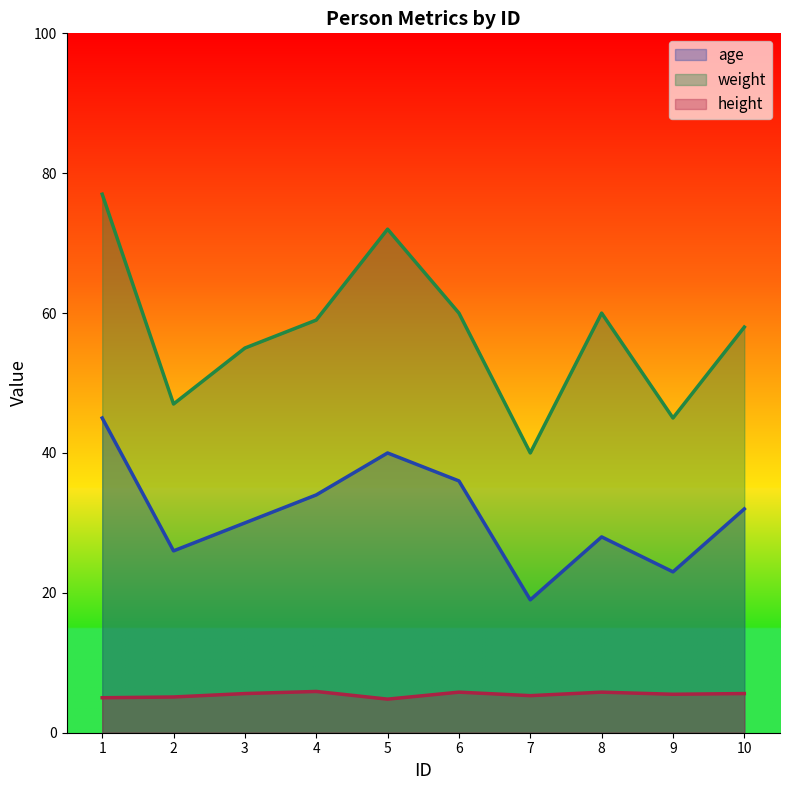

What is the value of the weight point at the 5th from the left?

72.0